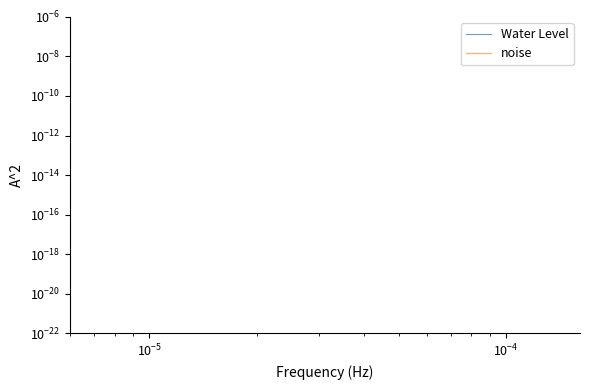

Does the chart display data point markers on the line(s)?

No